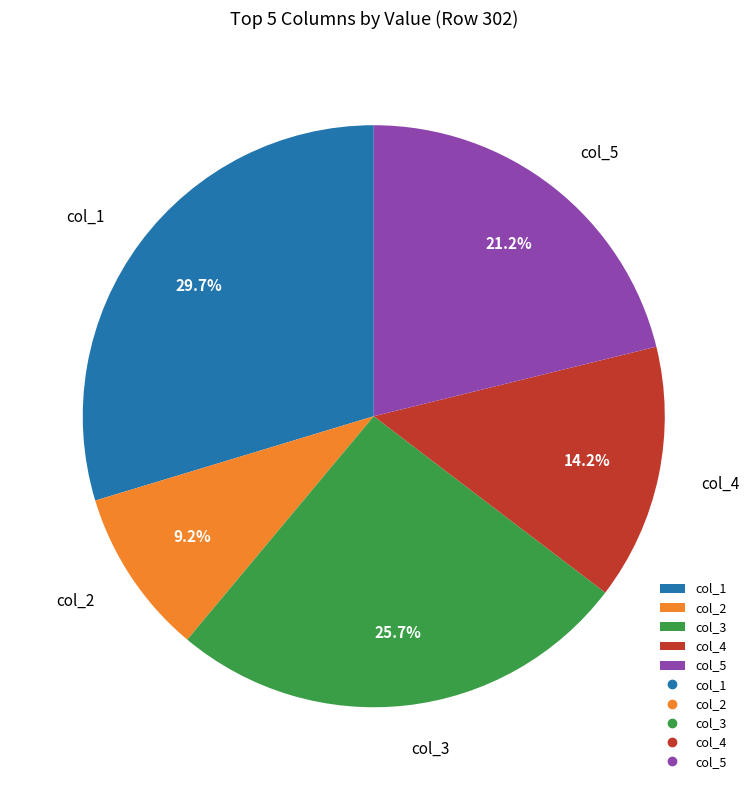

To the nearest percent, what is the average slice percentage?

20%